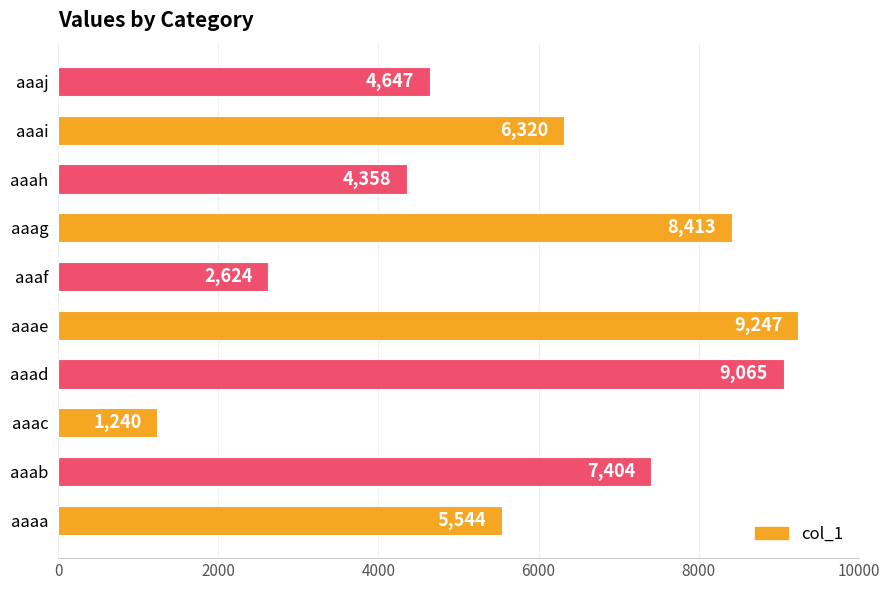

Which category has the lowest value across all series?

aaac